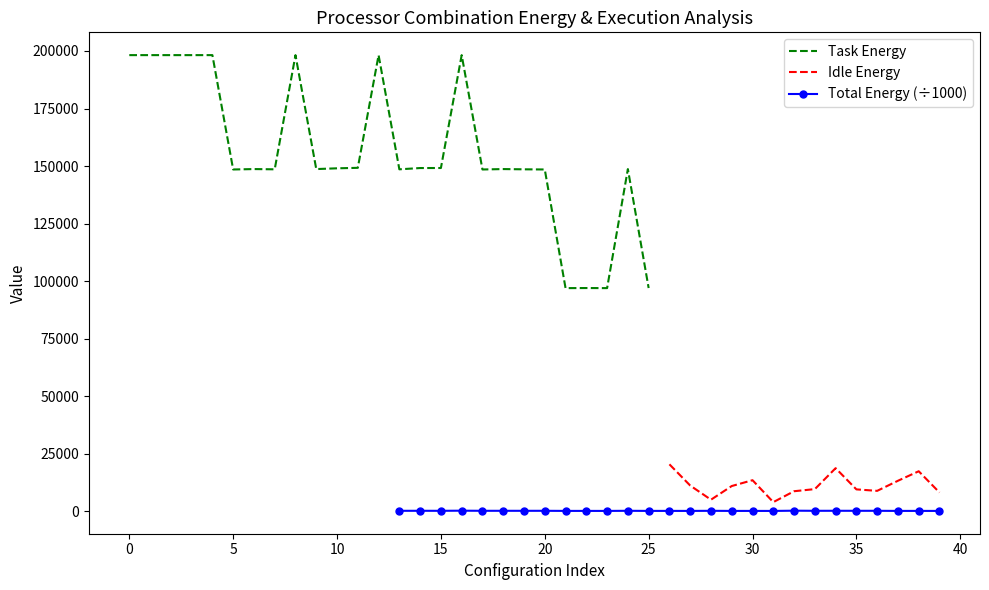

The Task Energy series shows 216863.8 at 6. True or false?

False